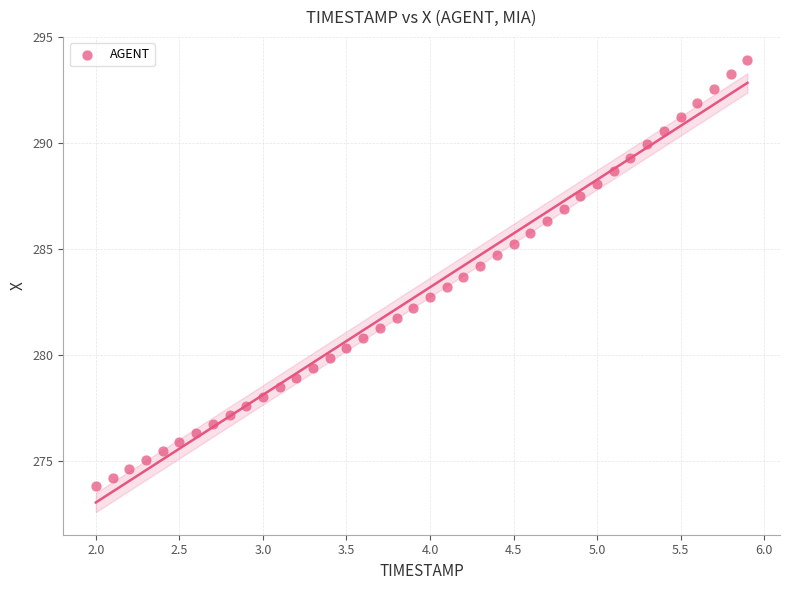

What is the range of Y values (max minus min)?

20.2